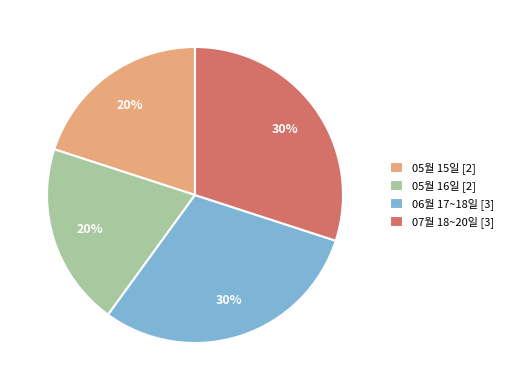

To the nearest percent, what is the difference between the largest and smallest slice percentages?

10%